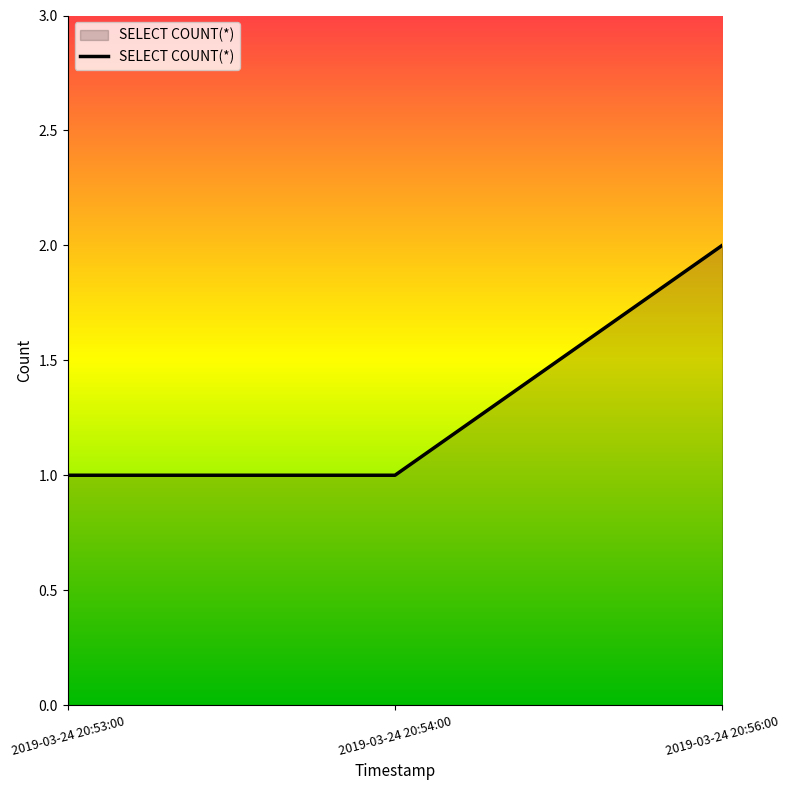

At which category does the chart reach its peak across all series?

2019-03-24 20:56:00